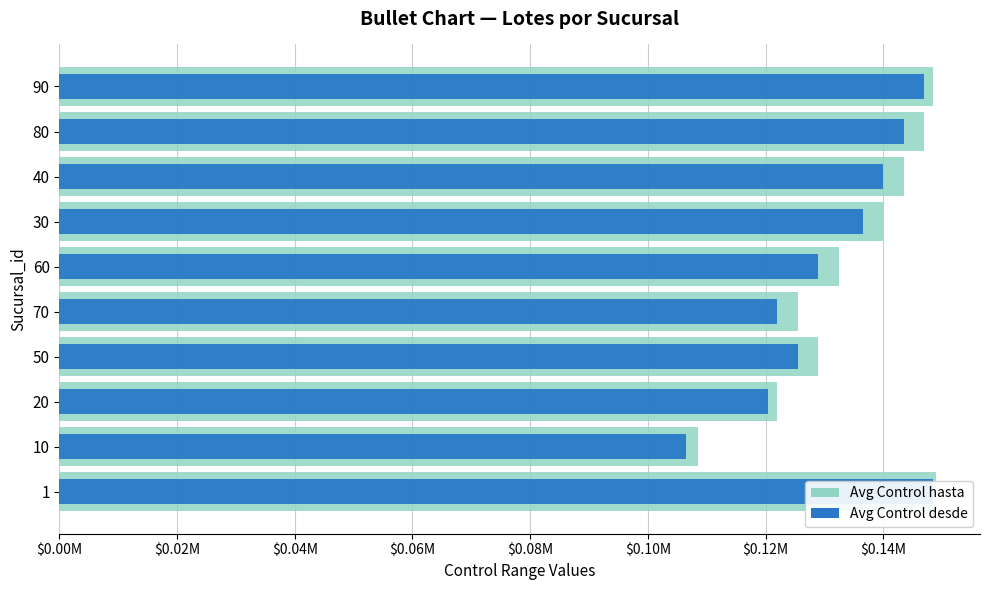

How many categories are shown in the chart?

10